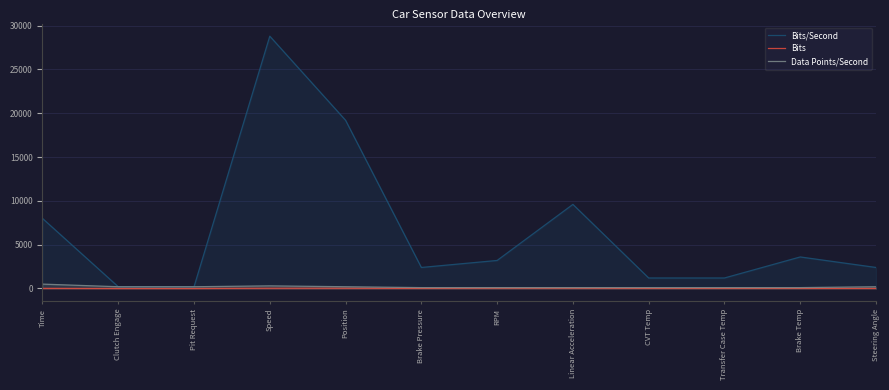

True or false: Bits/Second and Data Points/Second cross at least once.

False